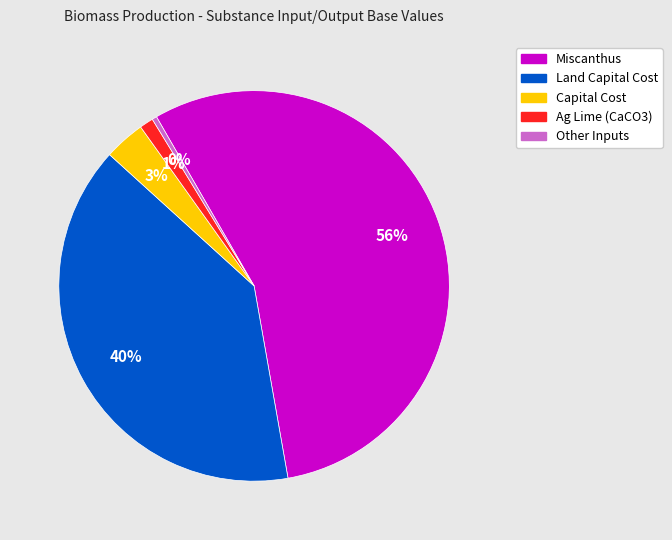

To the nearest percent, what is the average slice percentage?

20%